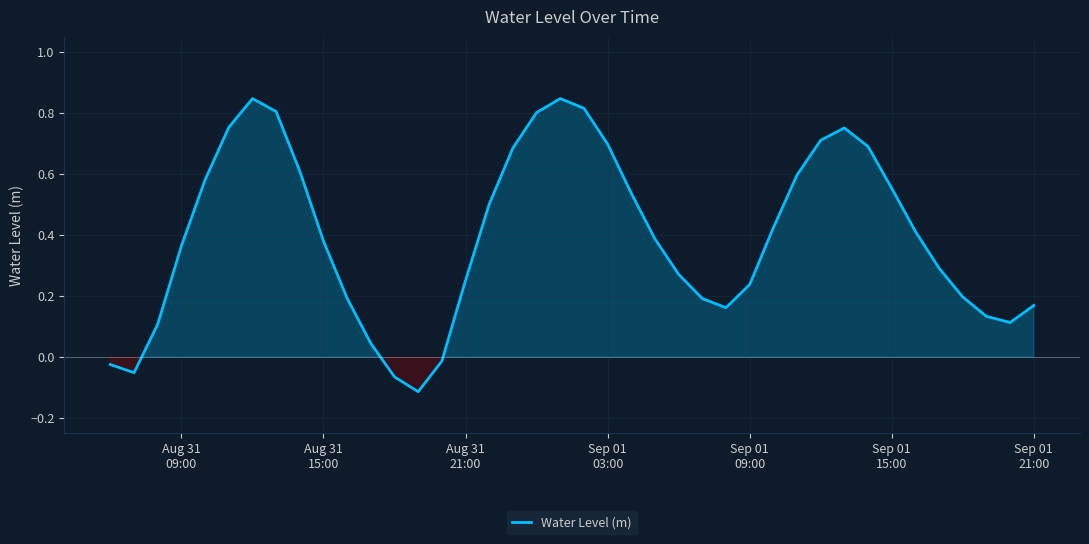

What is the difference between the maximum and minimum values?

1.0